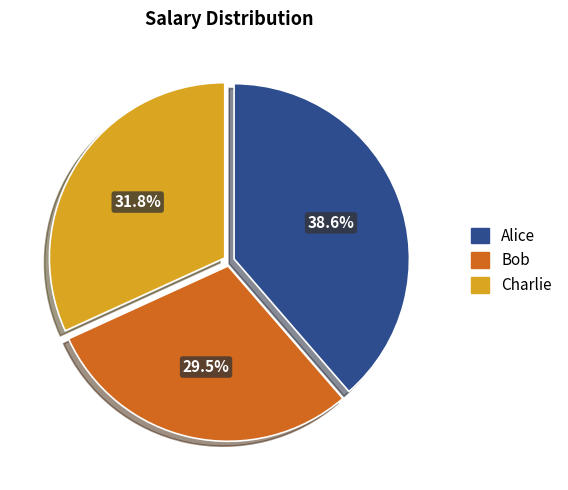

Rank the categories by value from lowest to highest.

Bob, Charlie, Alice